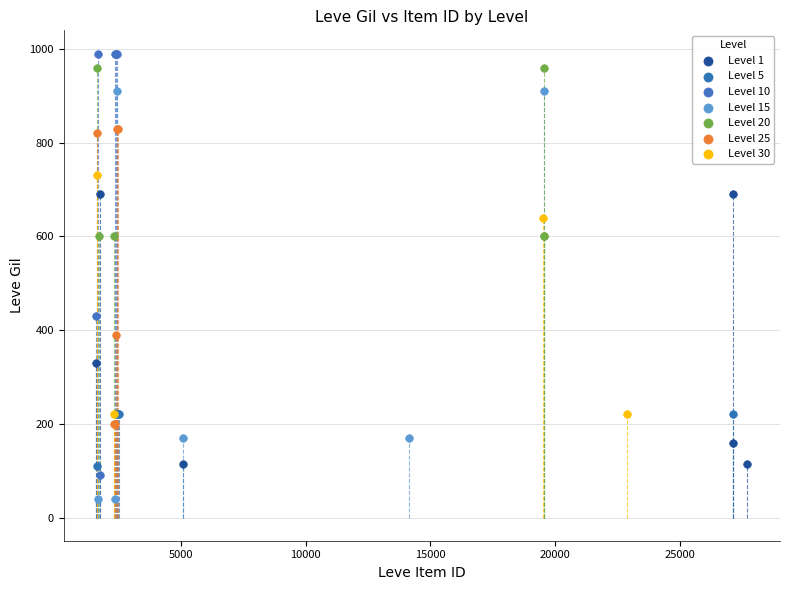

Which series reaches the minimum Y coordinate?

Level 15